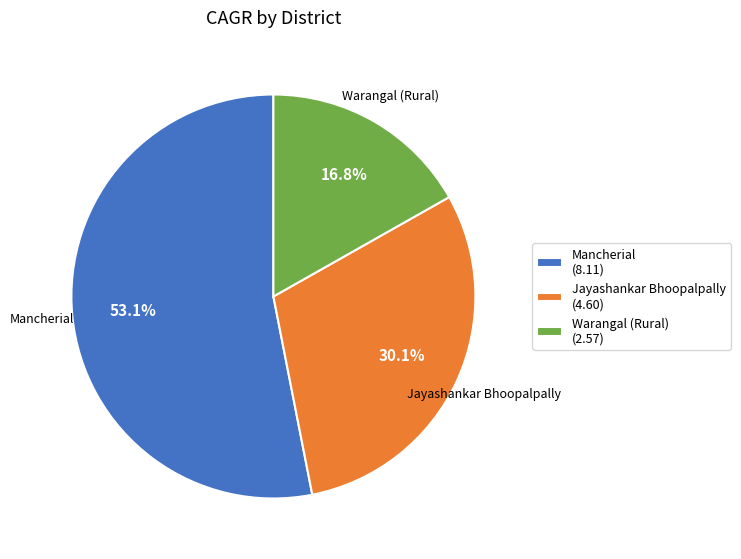

Count the number of slices in the pie.

3